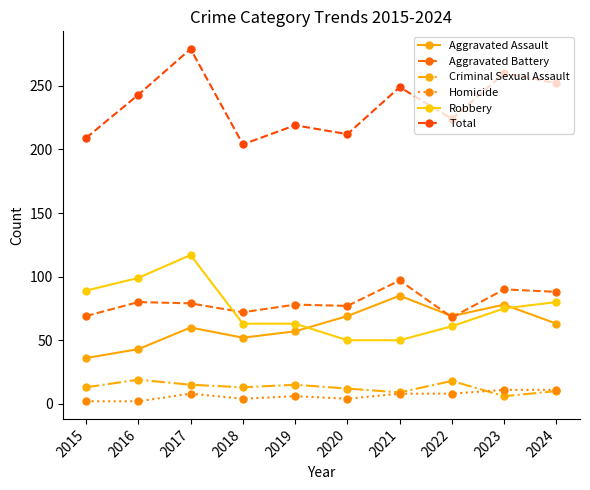

Which series has the widest spread of values?

Total